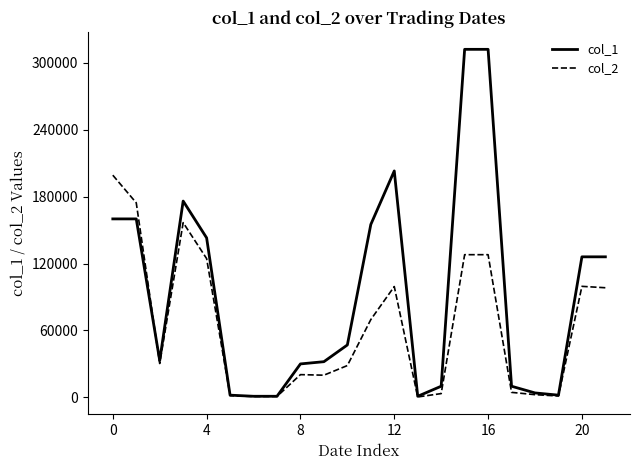

Which series has the largest total across all categories?

col_1